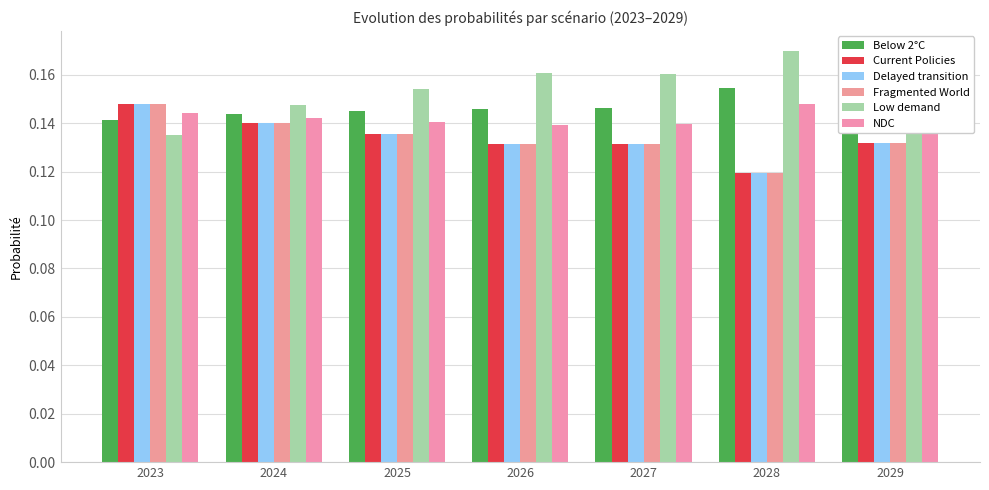

Which has a higher value, 2028 or 2025?

2028